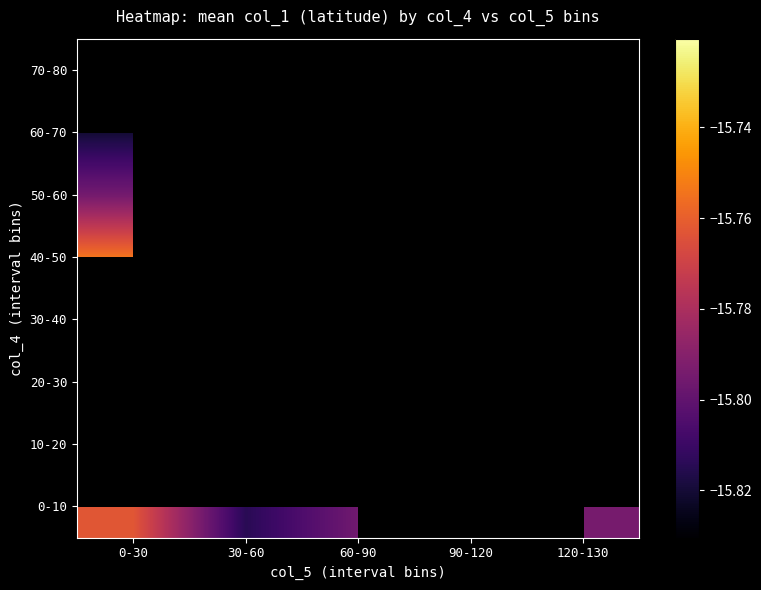

Which series changed the most between 0-30 and 60-90?

20-30